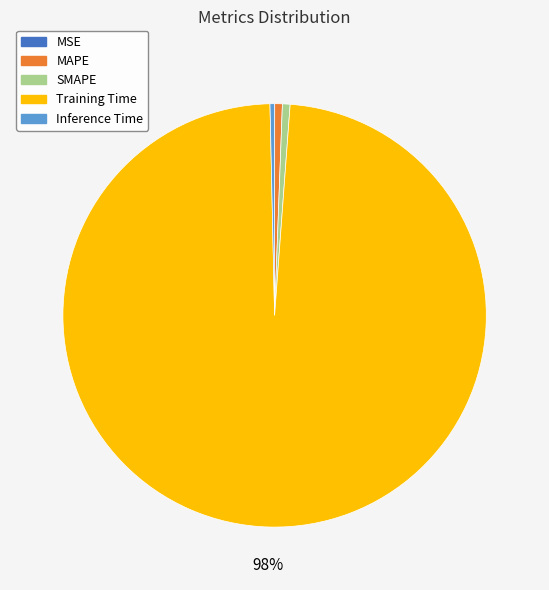

Do SMAPE and MAPE together represent more than half of the pie?

No